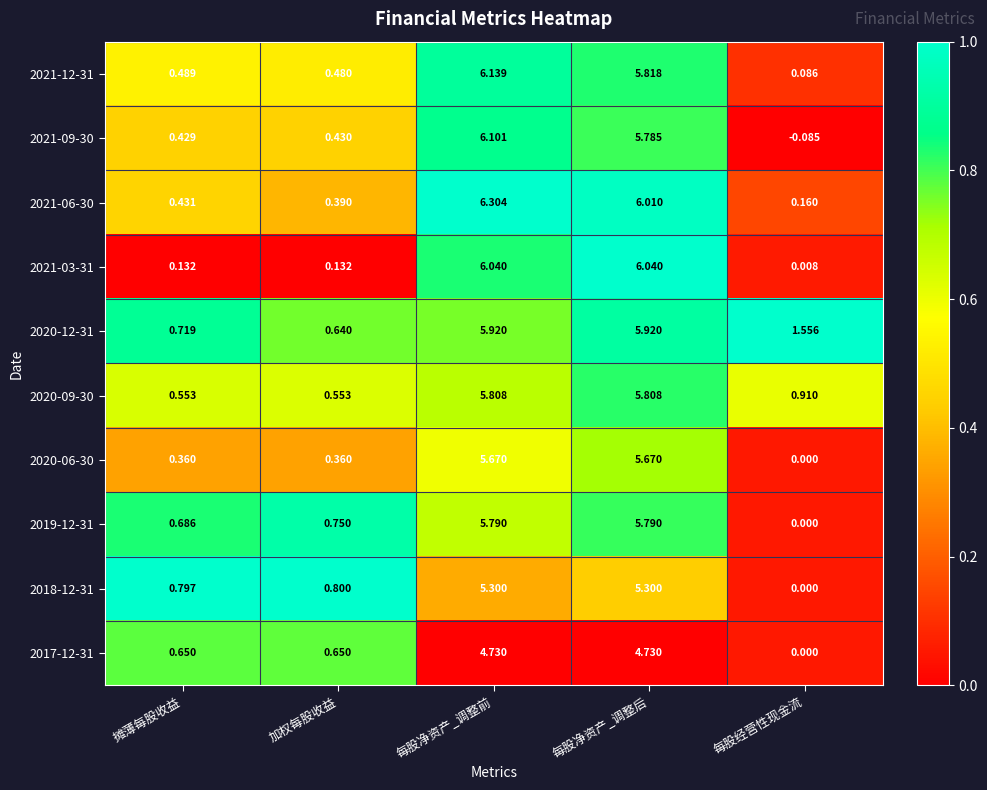

What is the total value across all series at 每股净资产_调整后?

56.9